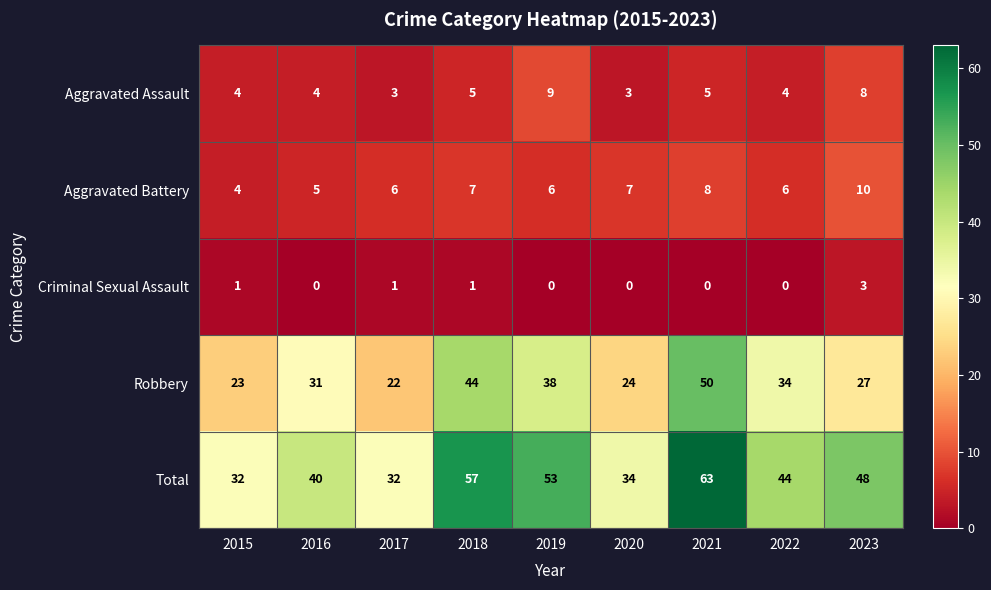

List the series in order of their peak value, highest first.

Total, Robbery, Aggravated Battery, Aggravated Assault, Criminal Sexual Assault